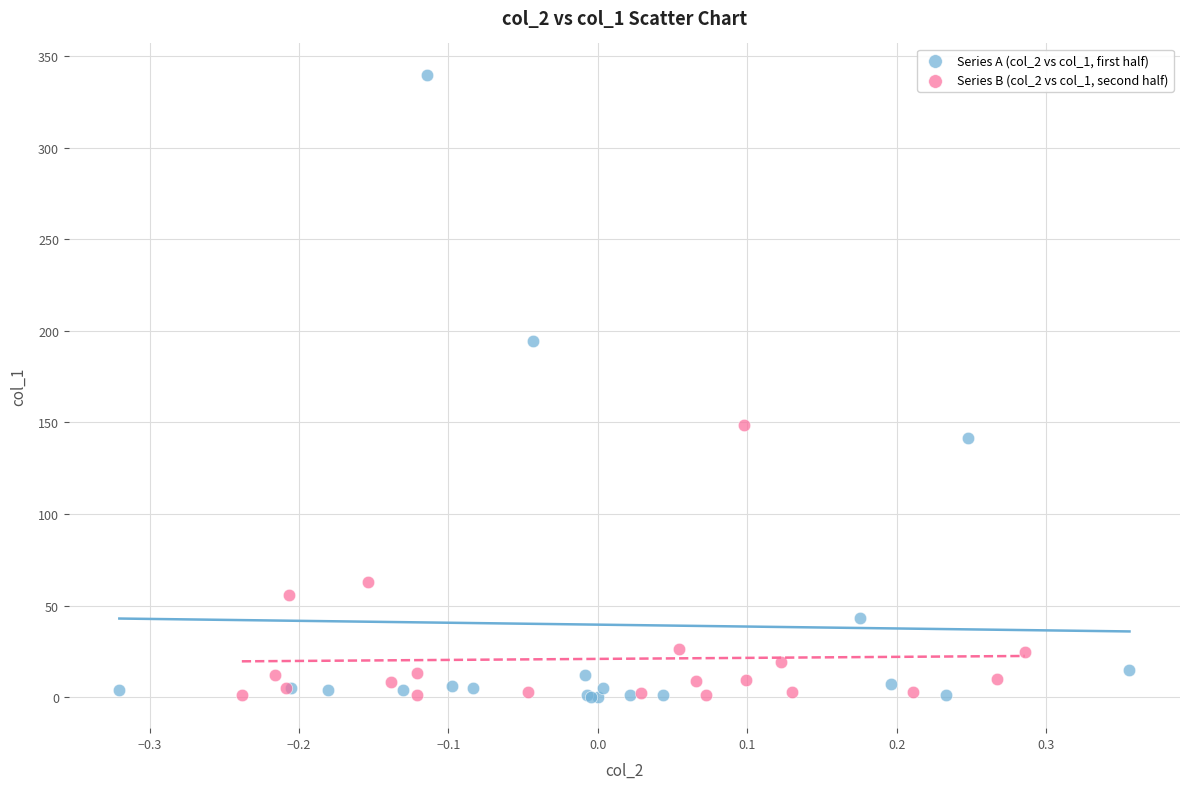

Which series has the widest spread of Y values?

Series A (col_2 vs col_1, first half)